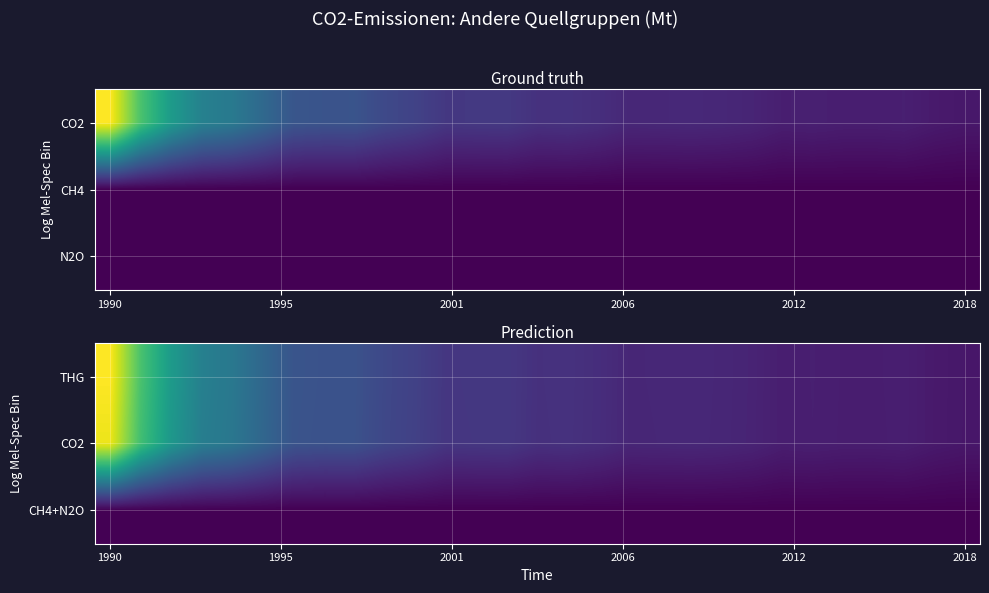

How many data points does each series have?

29